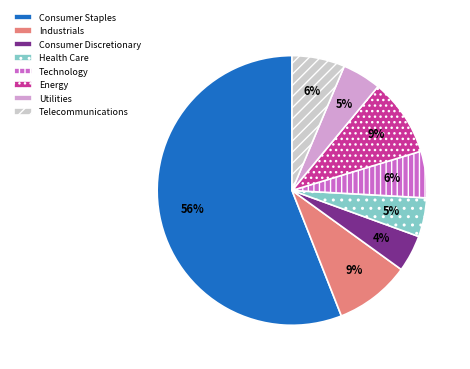

To the nearest percent, what percentage of the pie is Utilities?

5%